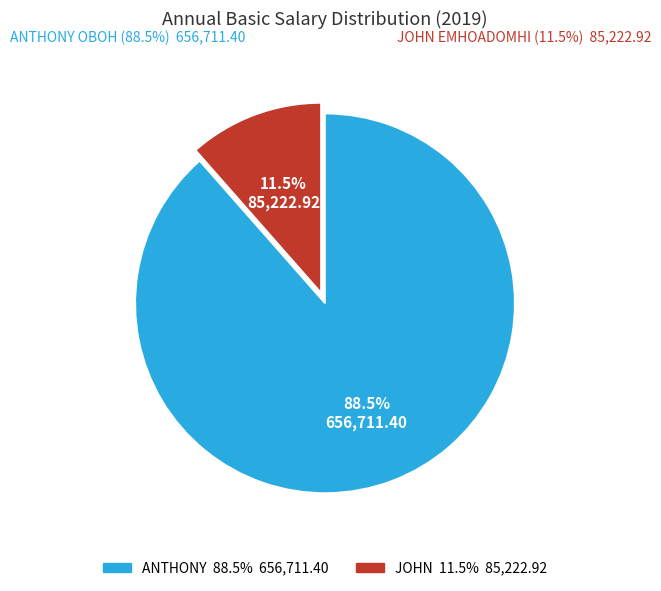

Is there any slice that represents more than half of the pie?

Yes